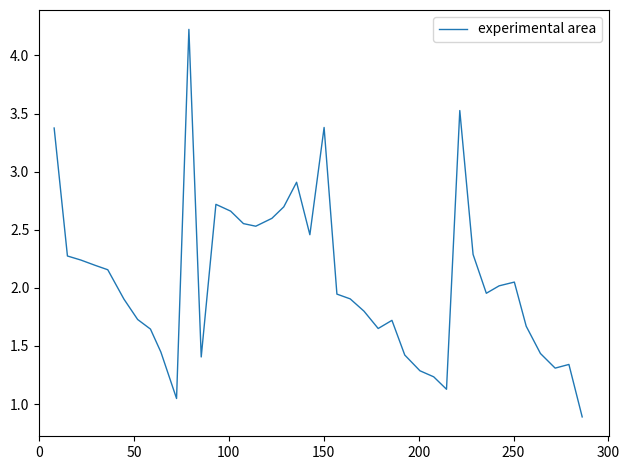

What is the difference between the maximum and minimum values?

3.3